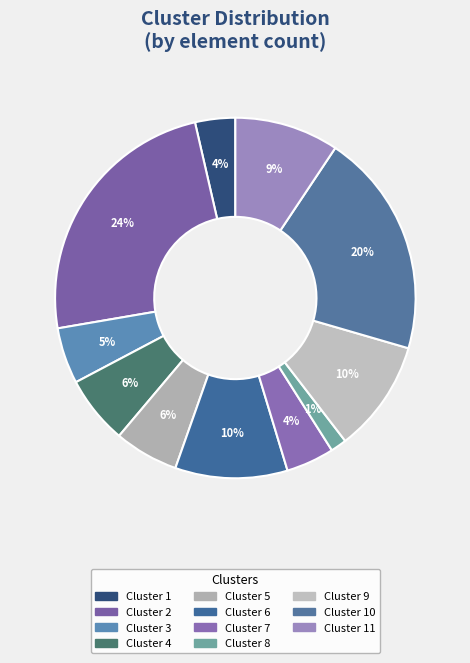

Which slice is the largest?

Cluster 2